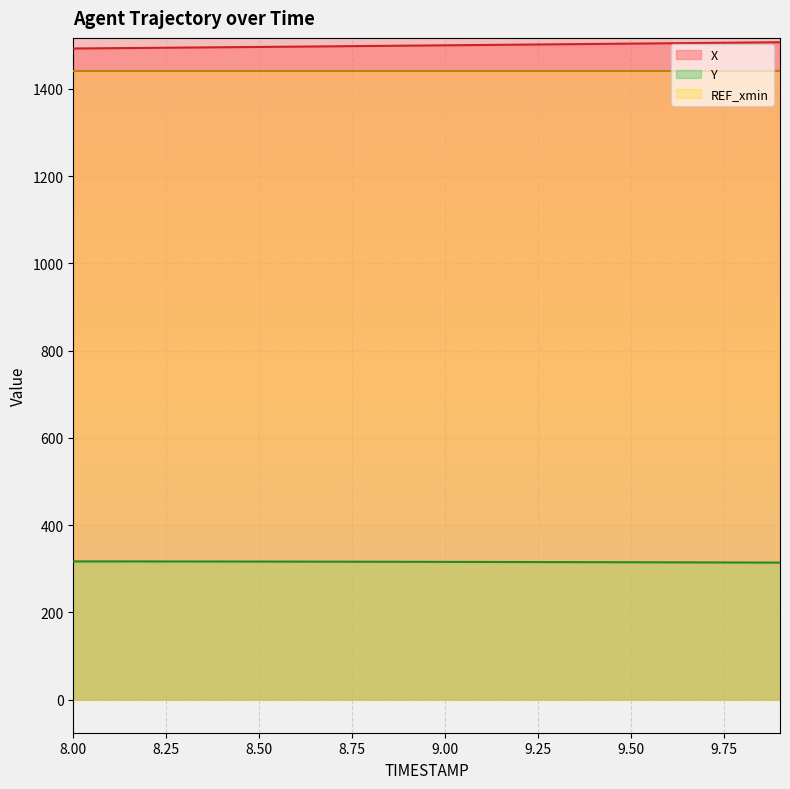

Rank the categories by X value from lowest to highest.

8.0, 8.1, 8.2, 8.3, 8.4, 8.5, 8.6, 8.7, 8.8, 8.9, 9.0, 9.1, 9.2, 9.3, 9.4, 9.5, 9.6, 9.7, 9.8, 9.9